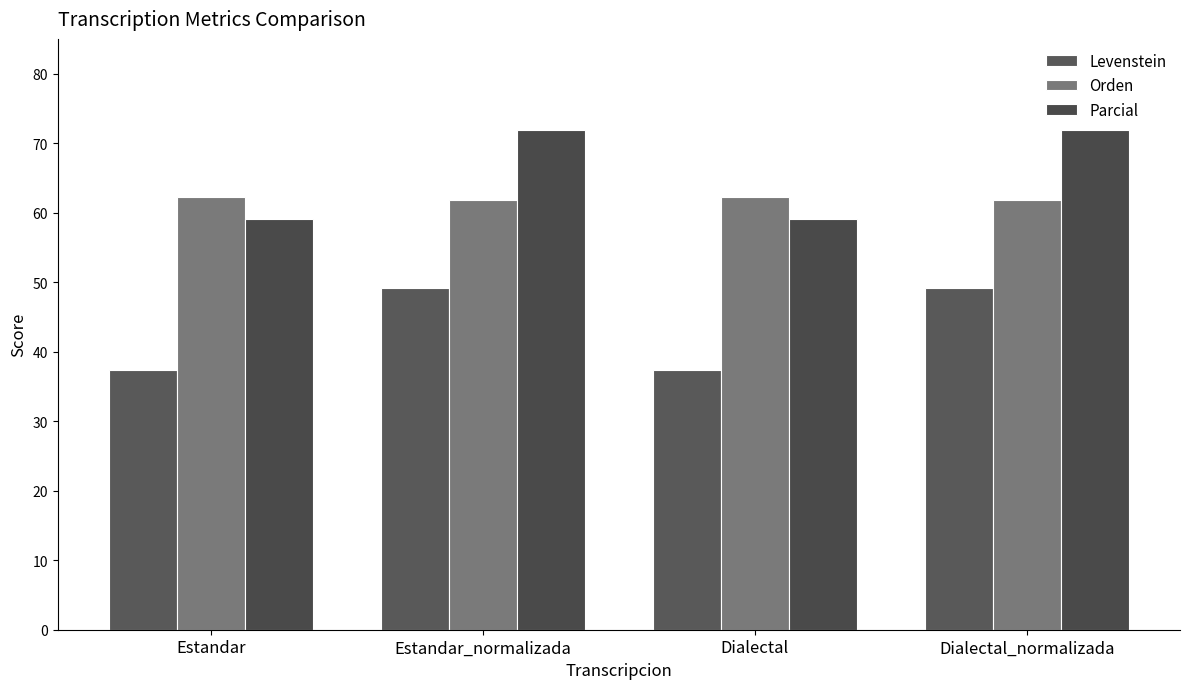

Which category has the lowest value in the Parcial series?

Estandar